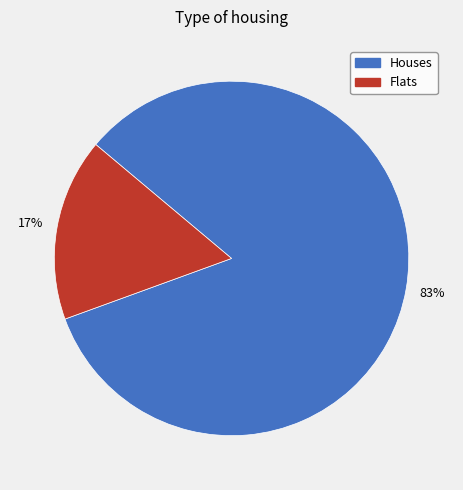

To the nearest percent, what is the average slice percentage?

50%